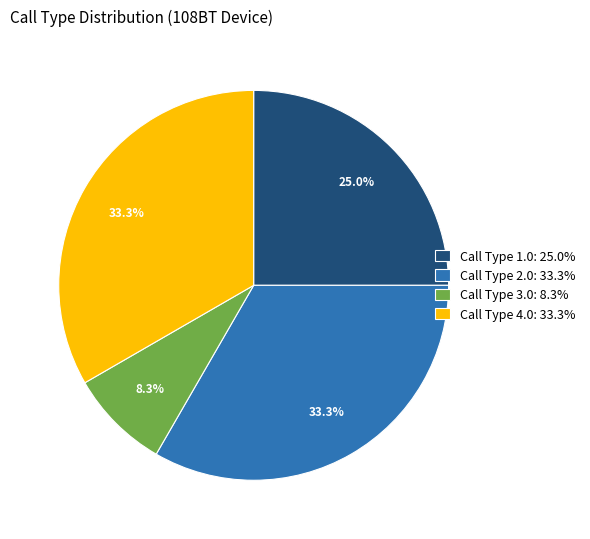

What is the smallest slice in the pie chart?

Call Type 3.0: 8.3%